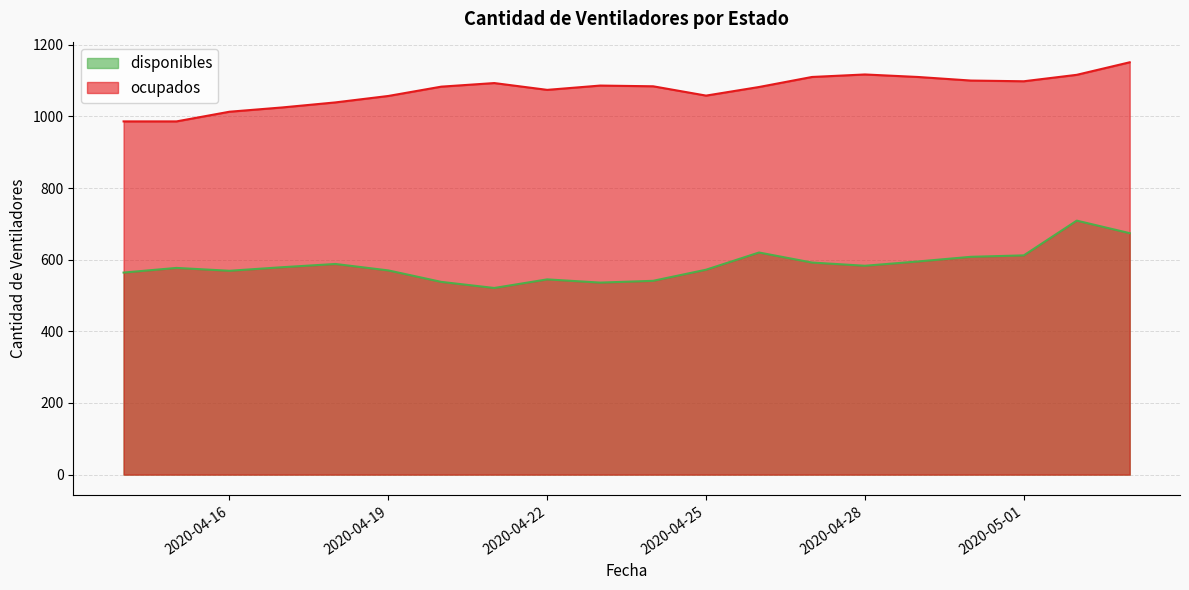

What are all the series names shown in the legend?

disponibles, ocupados